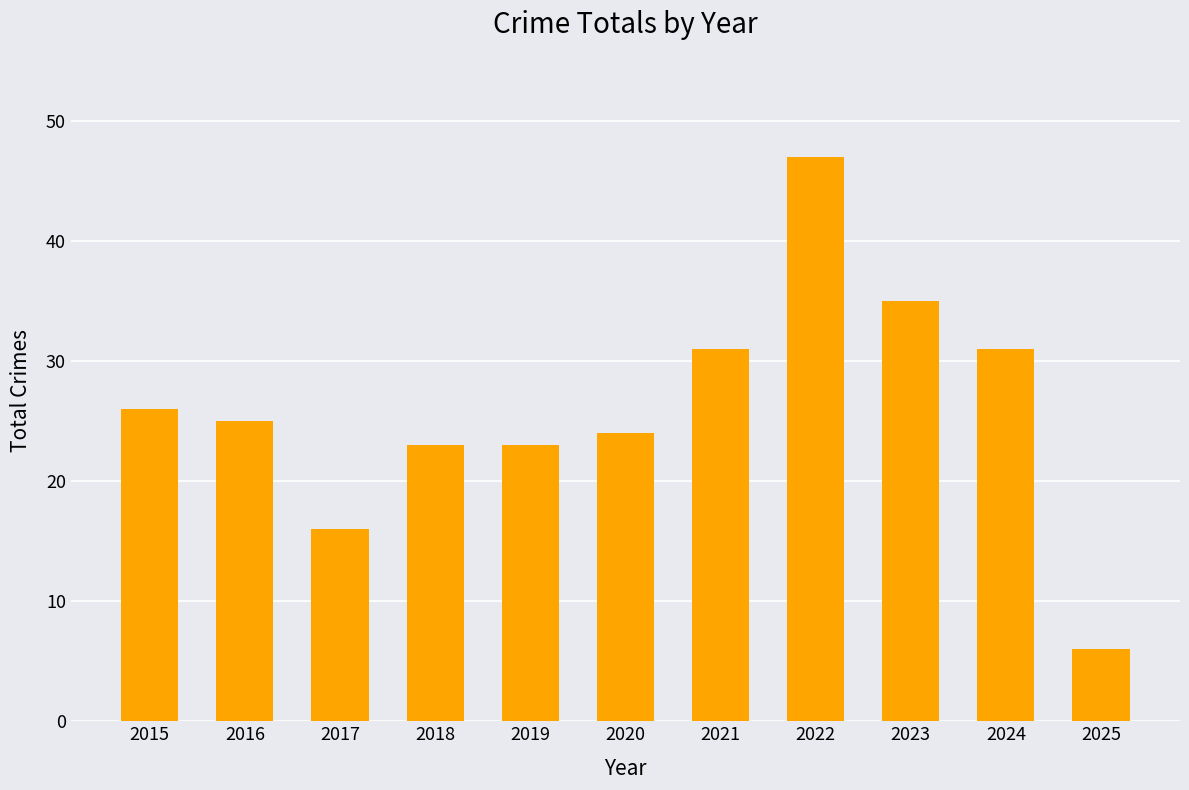

What is the value of the 11th bar from the left?

6